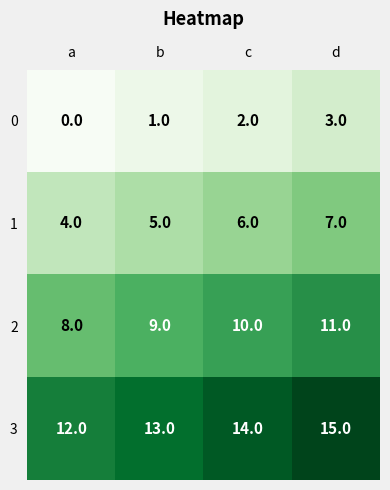

The value of 1 at a is 7. True or false?

False